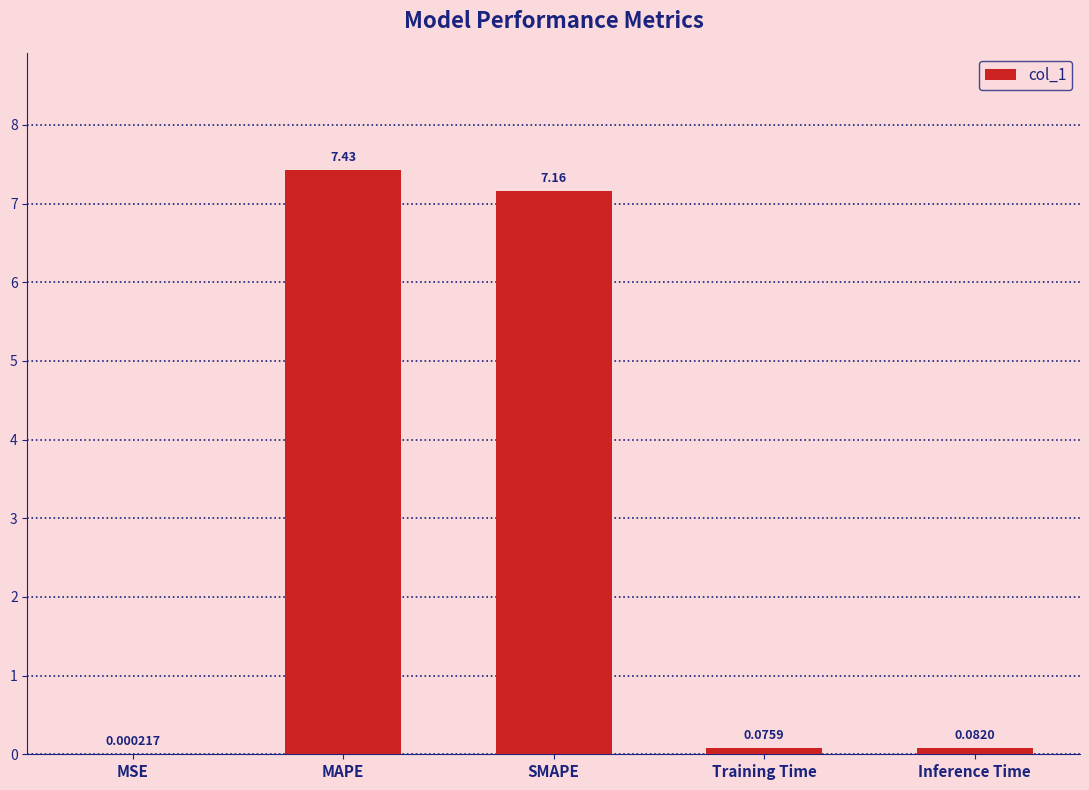

At which category does the chart reach its peak across all series?

MAPE